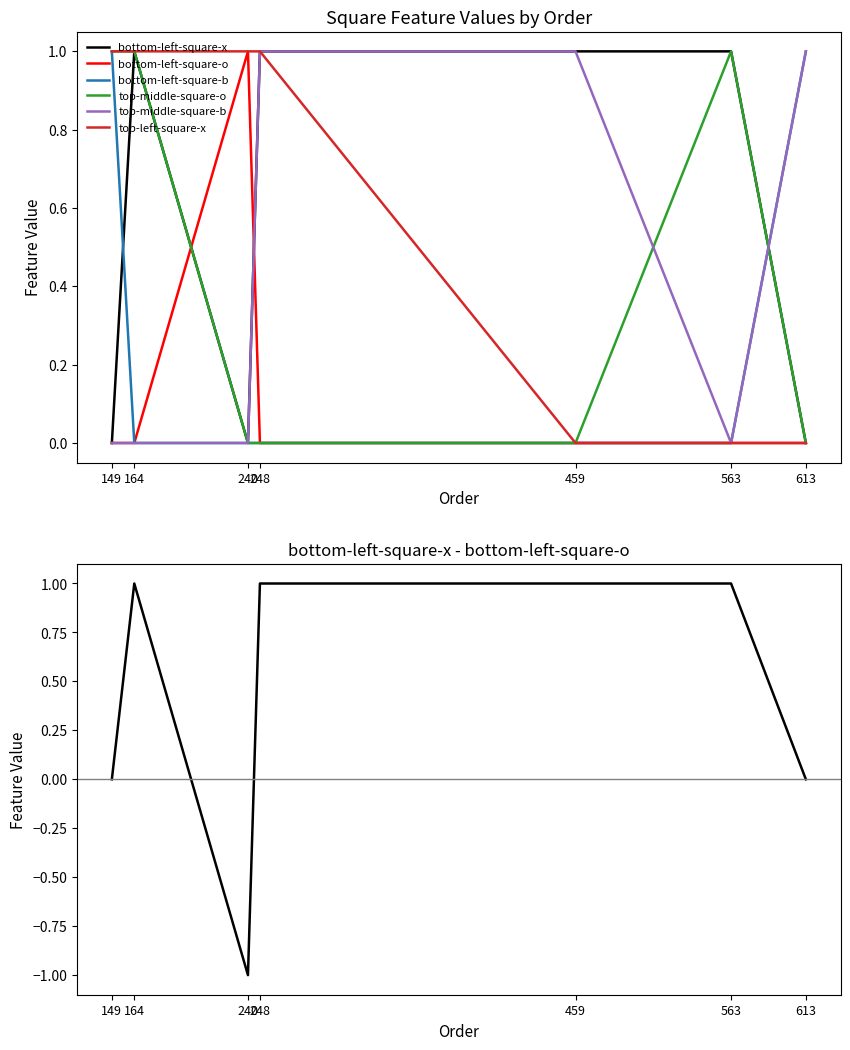

Where is the first local minimum for bottom-left-square-x?

240